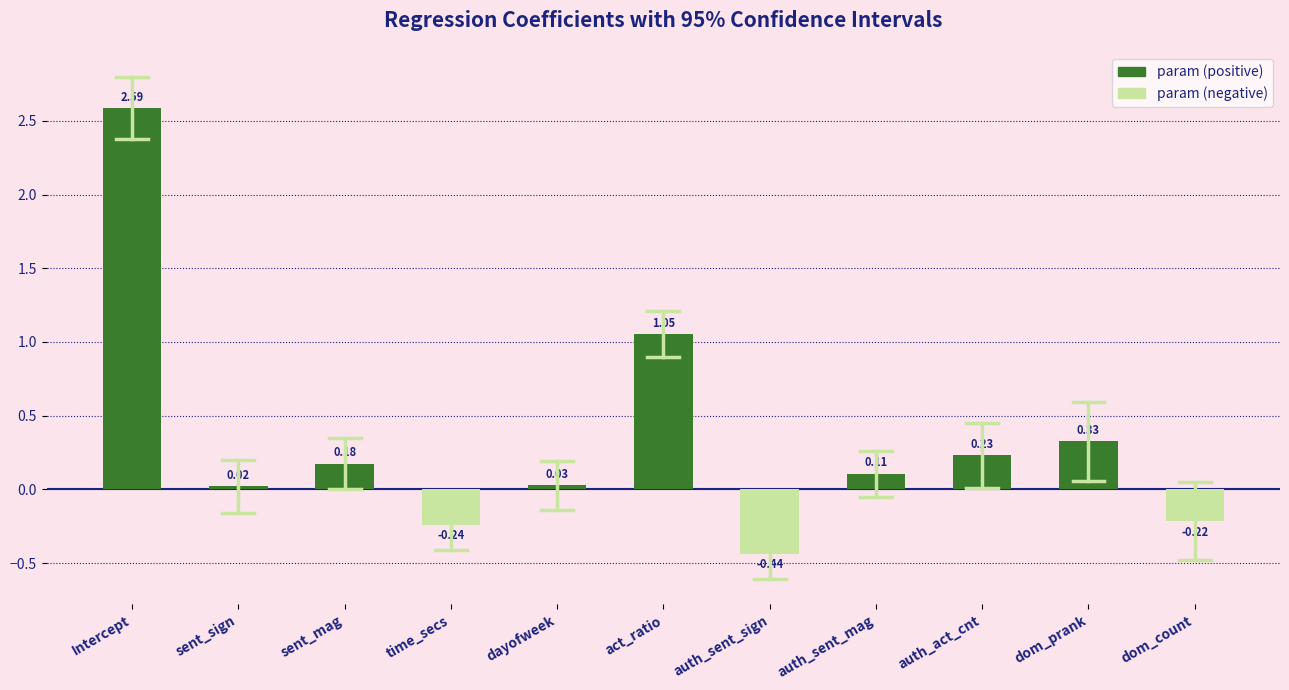

How many bars are there in total?

11